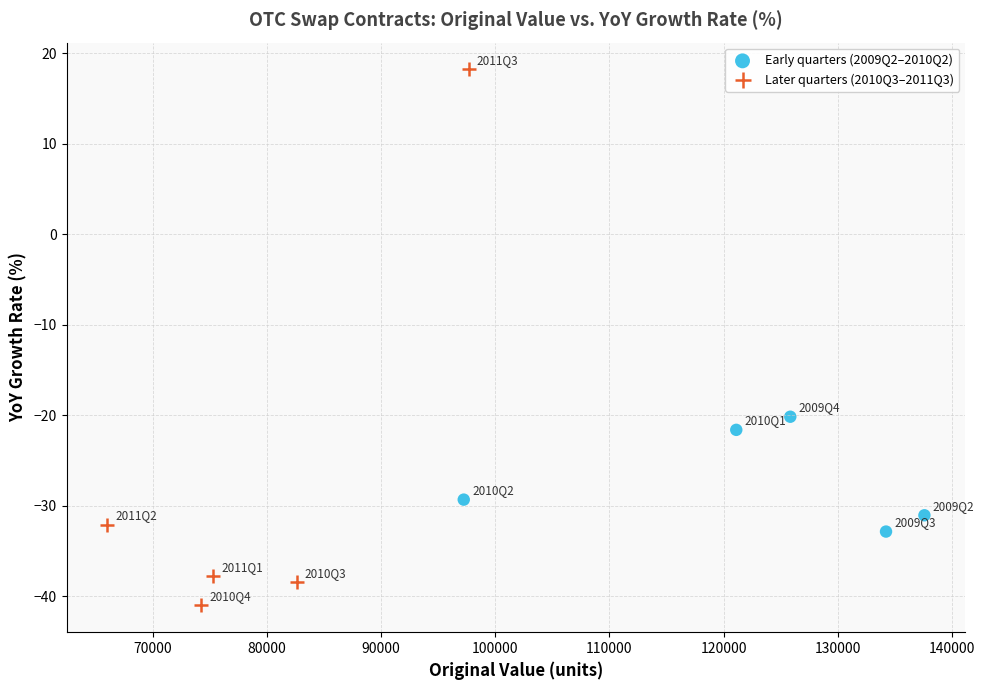

What are all the series names shown in the legend?

Early quarters (2009Q2–2010Q2), Later quarters (2010Q3–2011Q3)